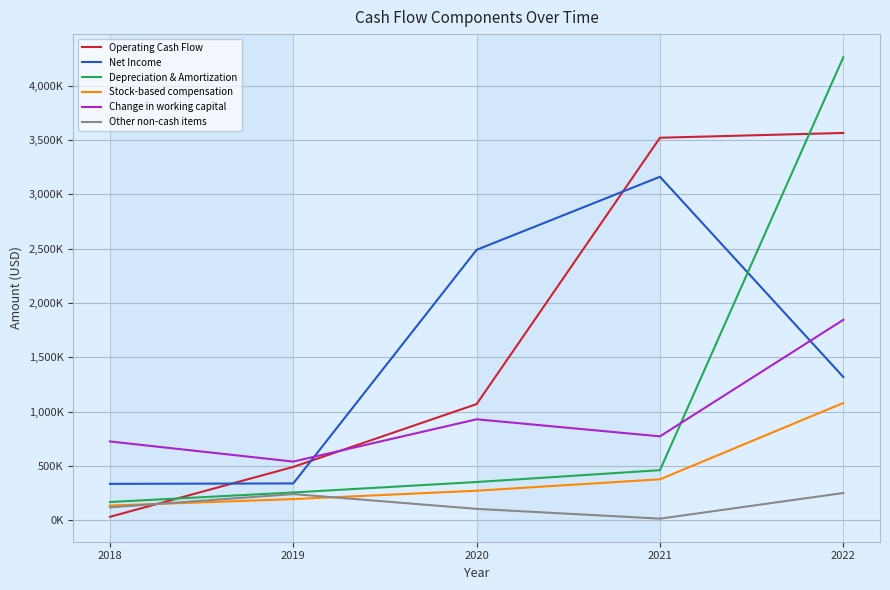

Is the value of Stock-based compensation at 2019 greater than the value of Other non-cash items at 2020?

Yes